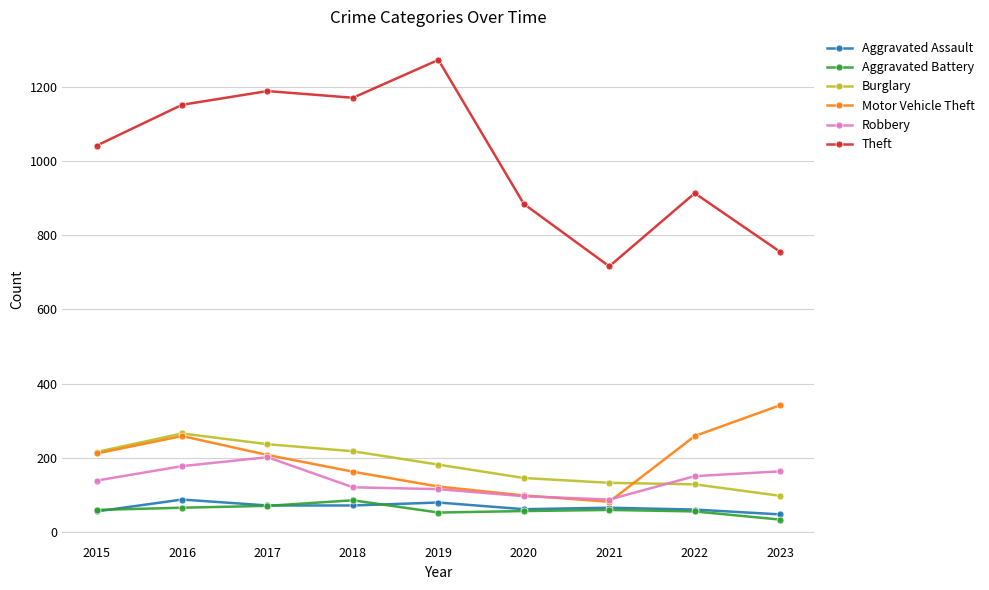

What are all the series names shown in the legend?

Aggravated Assault, Aggravated Battery, Burglary, Motor Vehicle Theft, Robbery, Theft